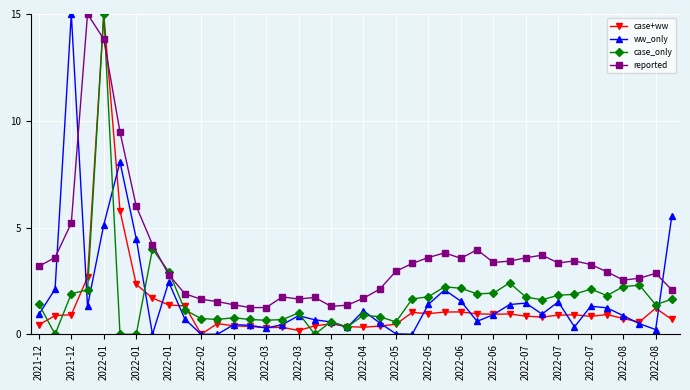

Which series has the largest total across all categories?

reported